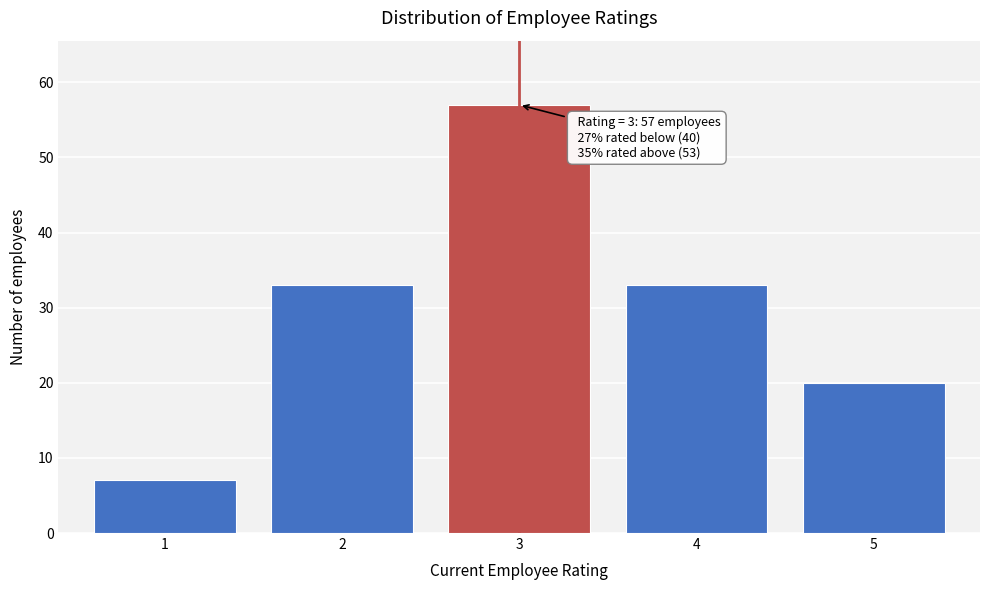

Reading left to right, transcribe all the data shown in this chart.

7	33	57	33	20